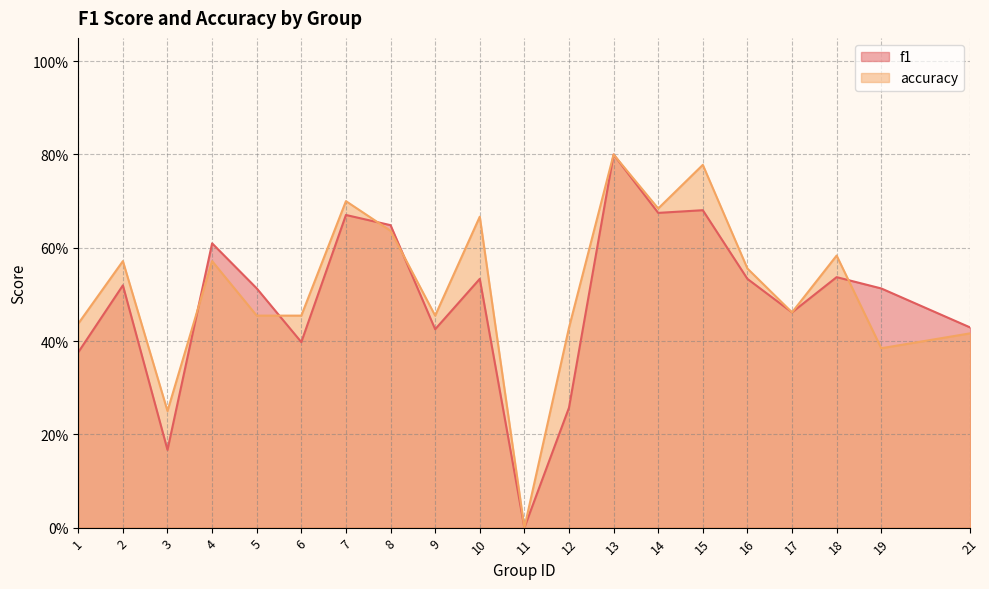

After their last crossing, which series has the higher values: accuracy or f1?

f1